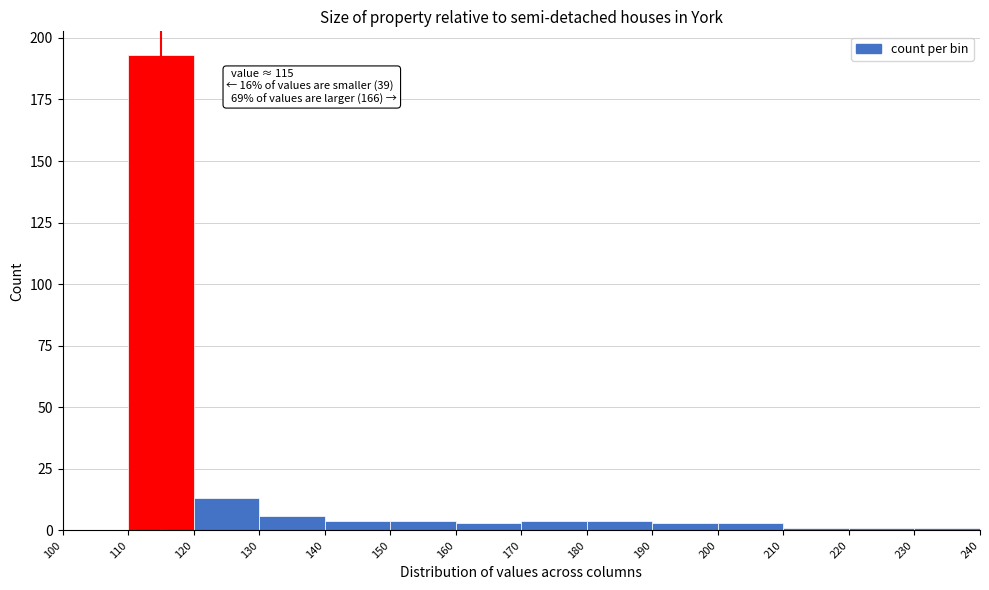

Over which range of the x-axis is the bar tallest?

110 to 120